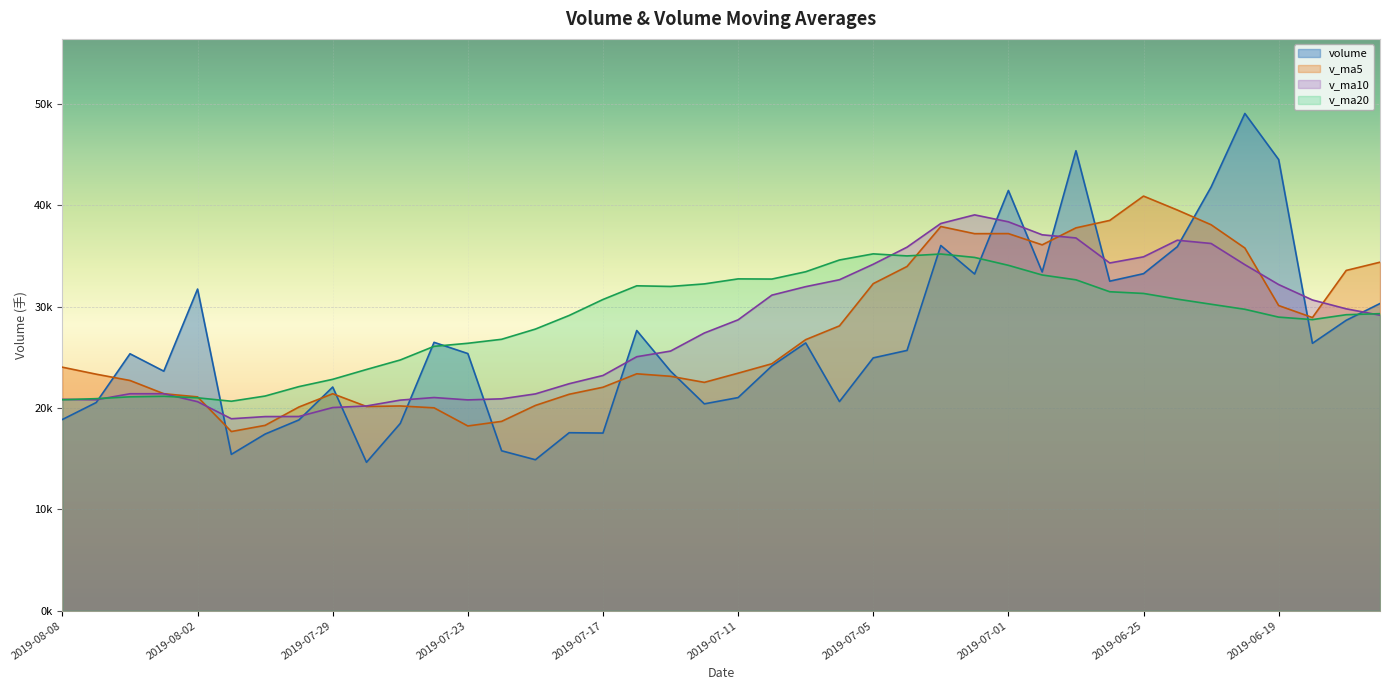

What is the sum of all v_ma20 values?

1146528.0